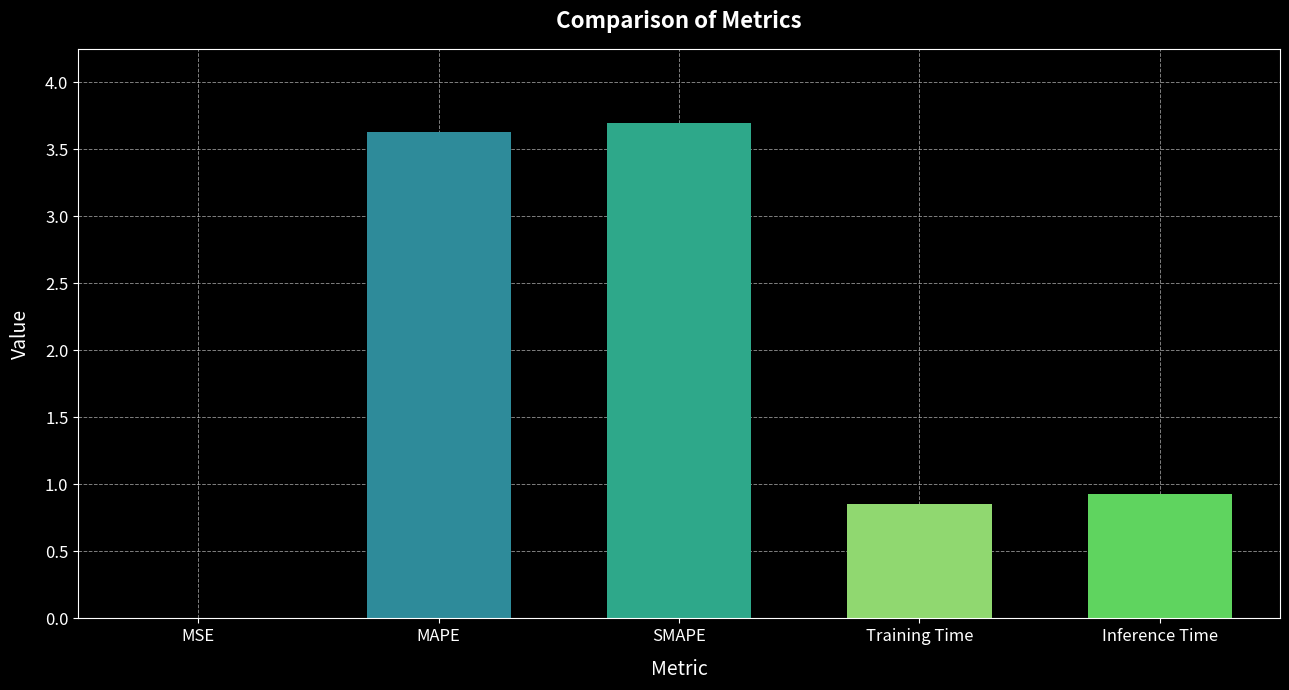

At which category does the chart reach its peak across all series?

SMAPE